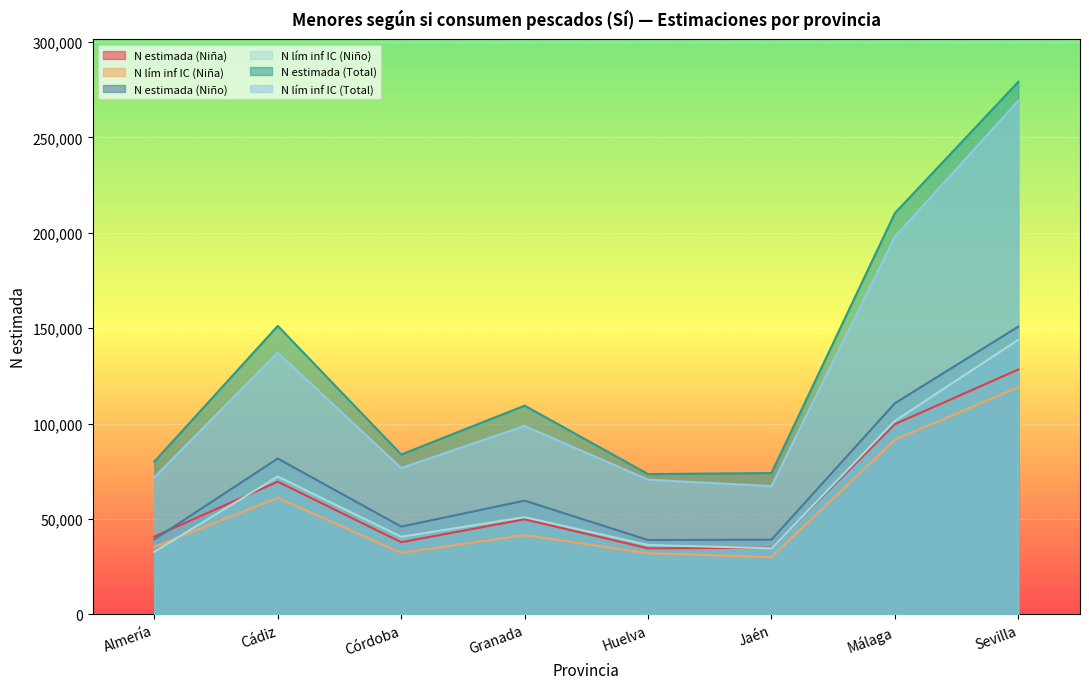

Which has a higher value, Sevilla or Almería?

Sevilla